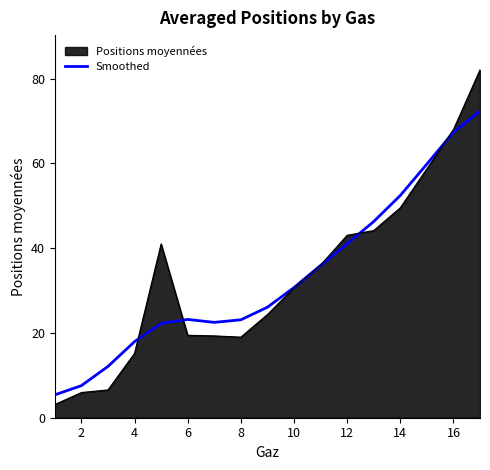

What is the maximum value shown in the chart?

82.0